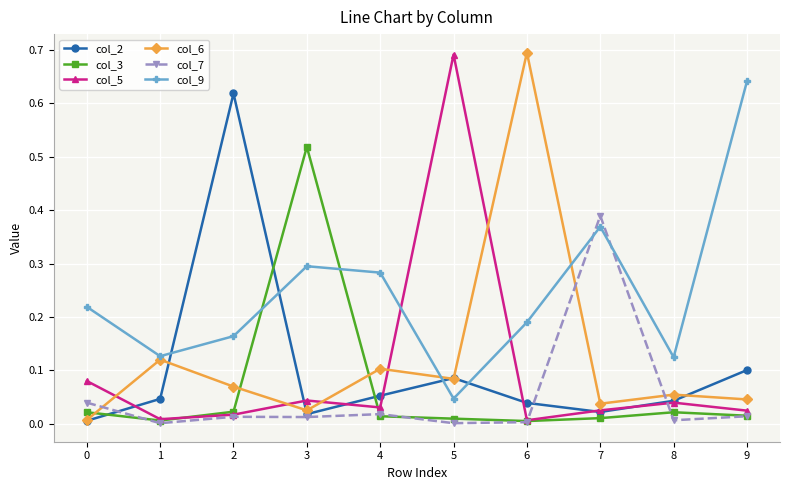

The col_9 series shows 0.1 at 2. True or false?

False